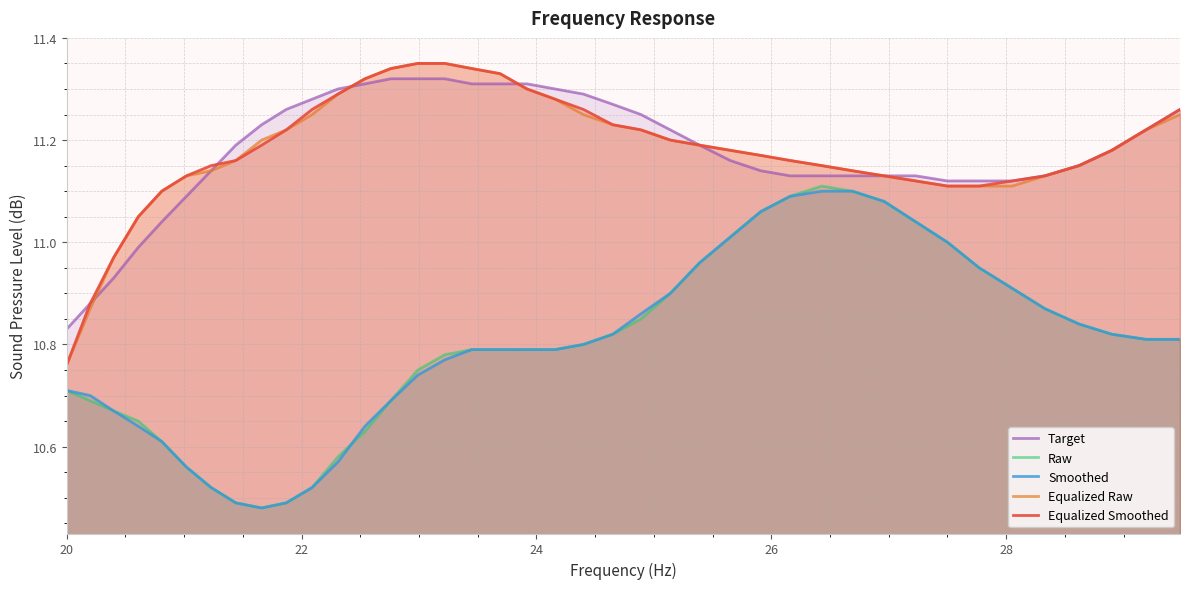

Which series has the largest range (max minus min)?

Raw